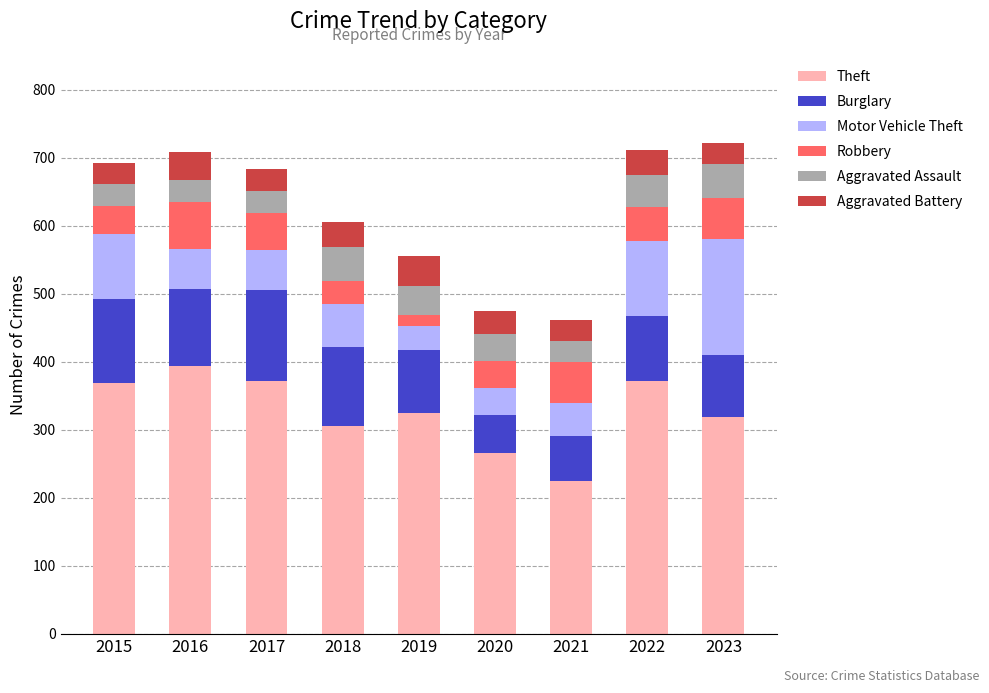

What value does the Theft series have at 2017?

372